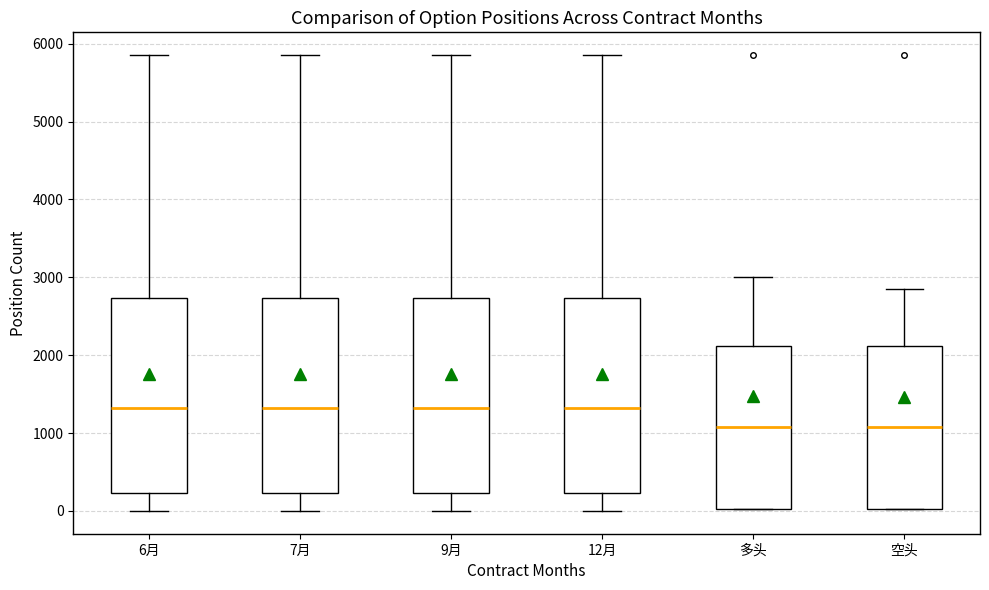

Reading left to right, read every box against the y-axis: the position of its median line, the range the box covers, and the ends of its whiskers. The values are not printed on the chart, so give them approximately, as read against the axis.

6月: median 1300, box 200 to 2700, whiskers 0 to 5900
7月: median 1300, box 200 to 2700, whiskers 0 to 5900
9月: median 1300, box 200 to 2700, whiskers 0 to 5900
12月: median 1300, box 200 to 2700, whiskers 0 to 5900
多头: median 1100, box 0 to 2100, whiskers 0 to 3000
空头: median 1100, box 0 to 2100, whiskers 0 to 2900